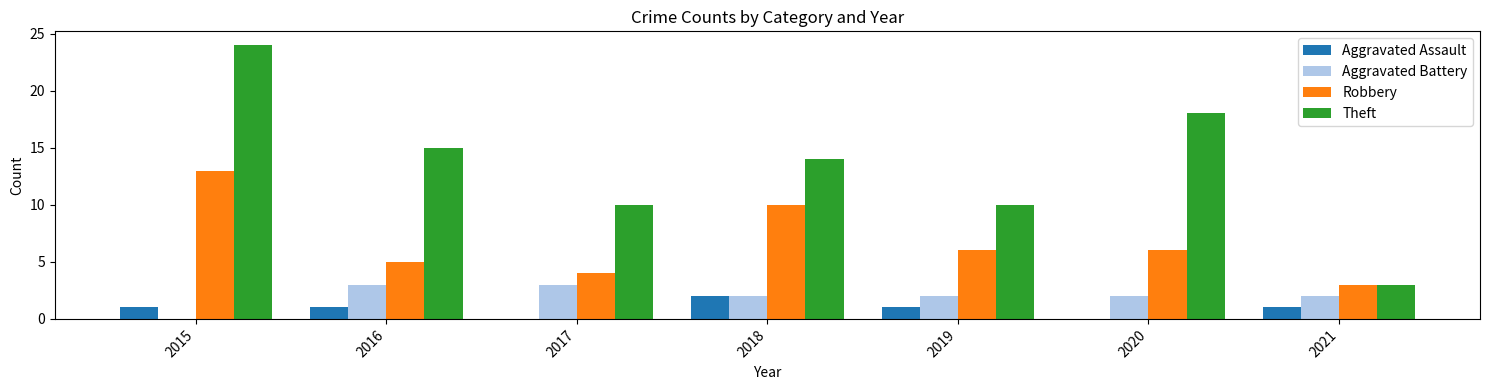

What value does the Aggravated Battery series have at 2019?

2